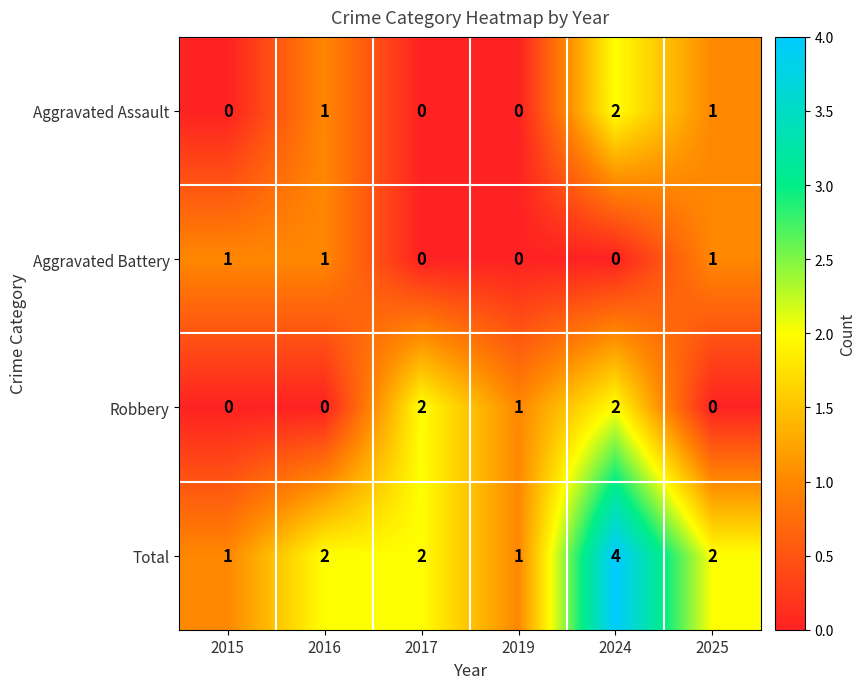

The value of Total at 2017 is 1. True or false?

False